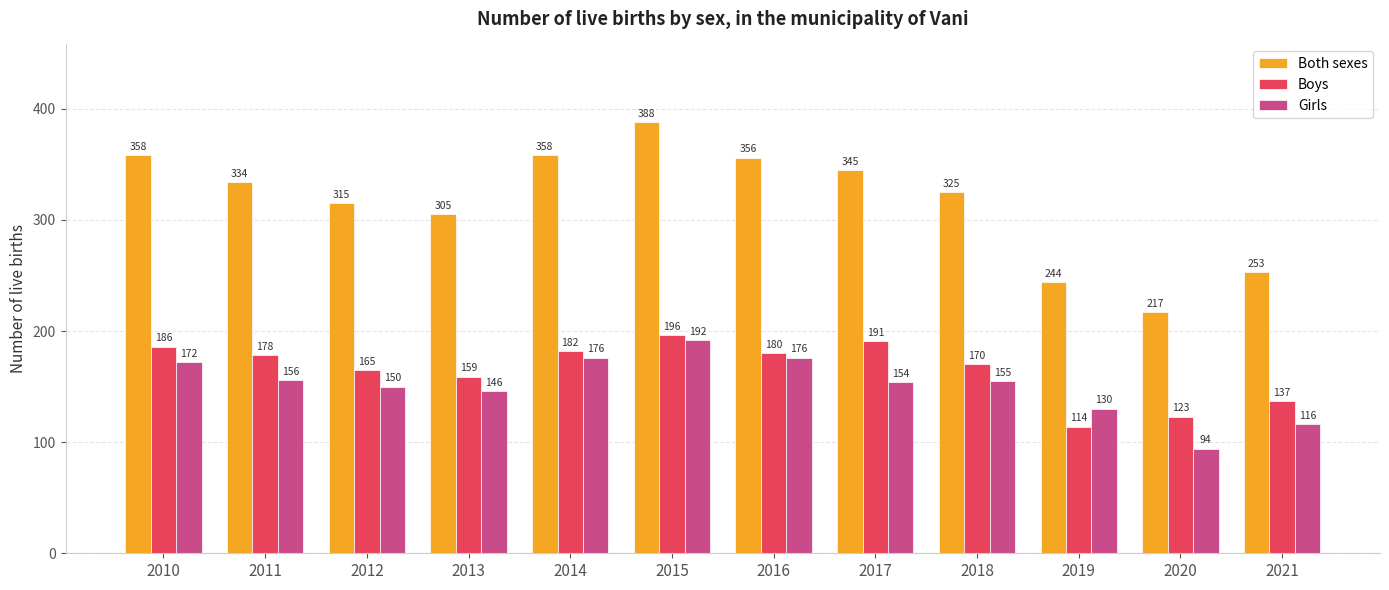

At which label is Both sexes closest to 302?

2013